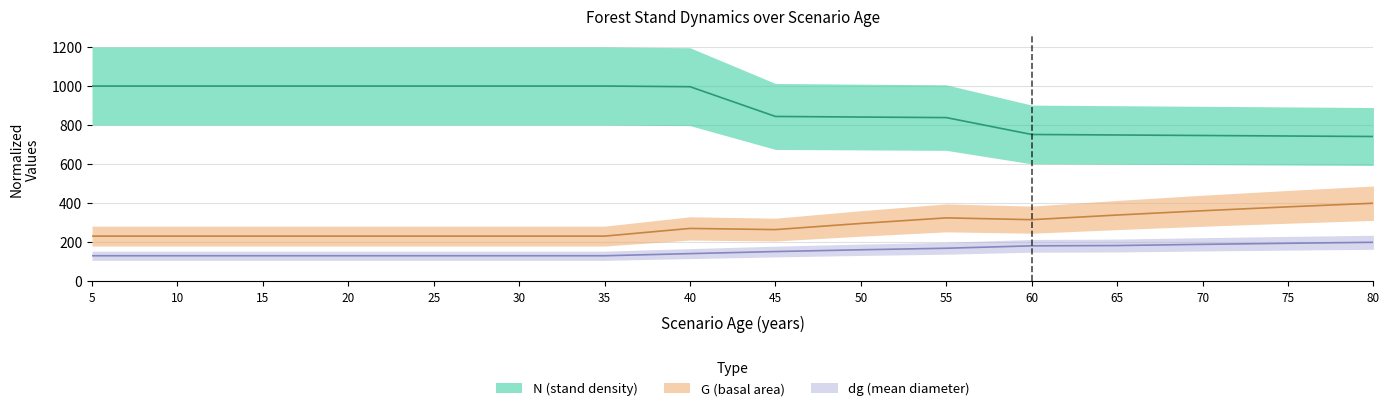

Rank the categories by dg value from lowest to highest.

5, 10, 15, 20, 25, 30, 35, 40, 45, 50, 55, 60, 65, 70, 75, 80